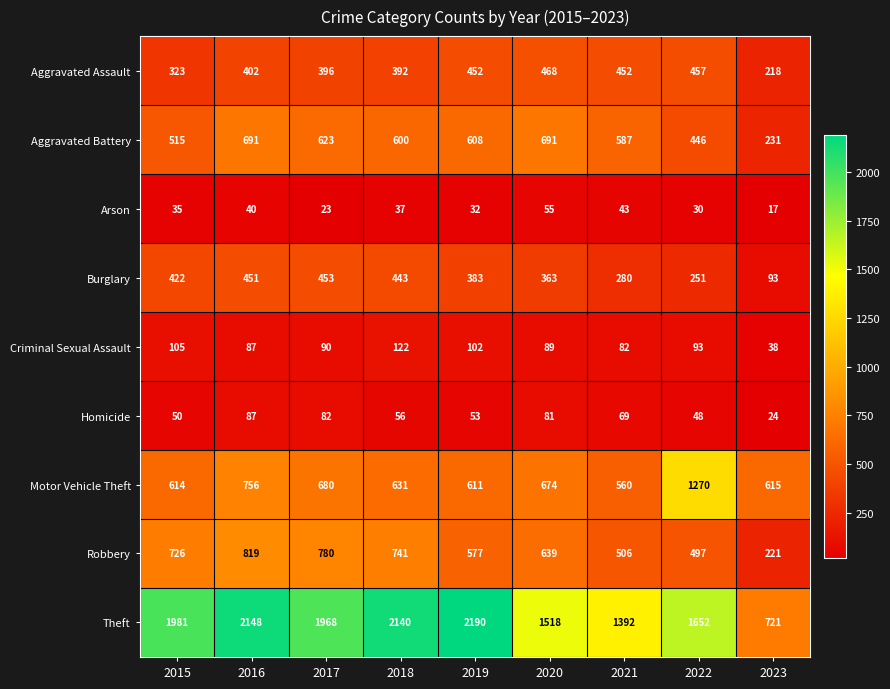

Which series changed the most between 2015 and 2021?

Theft